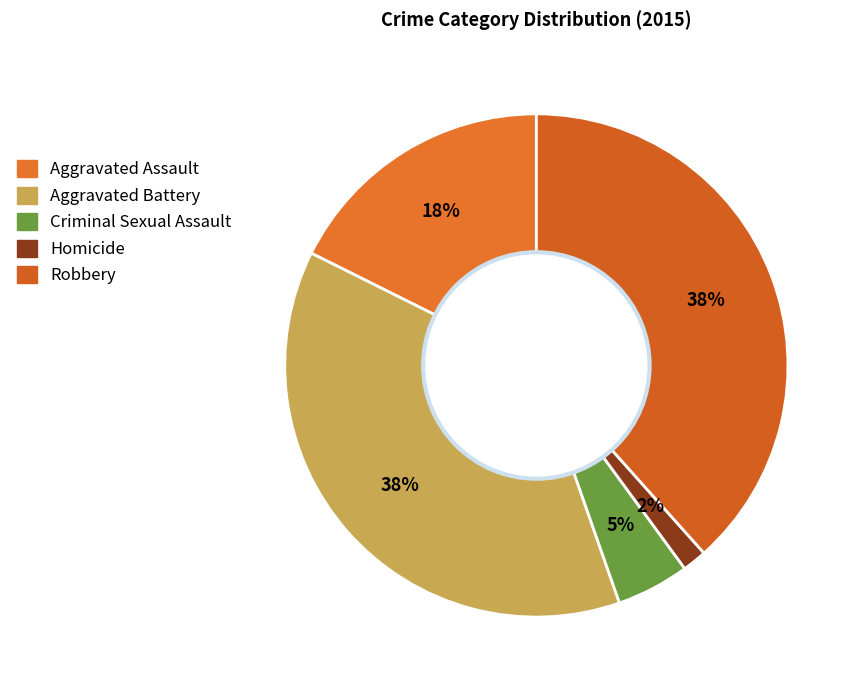

The Aggravated Assault slice represents 18% of the pie. True or false?

True